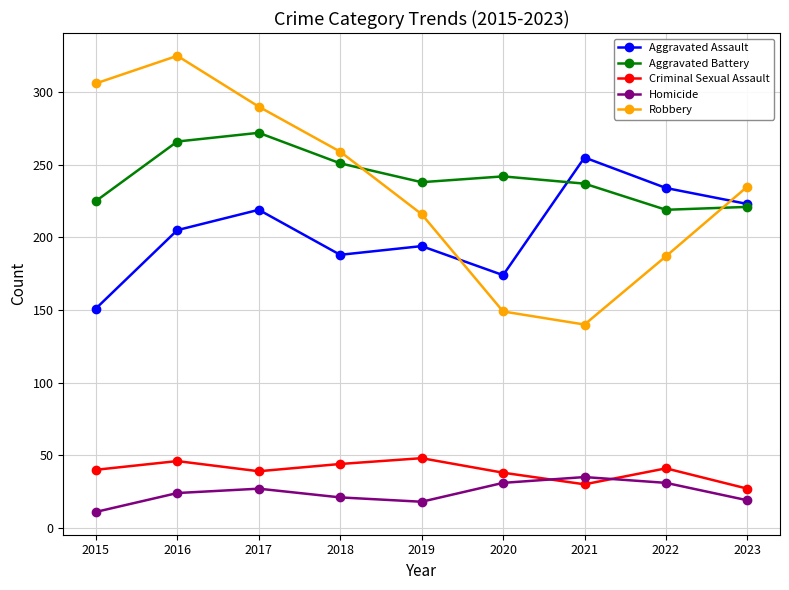

The value of Robbery at 2023 is 235. True or false?

True